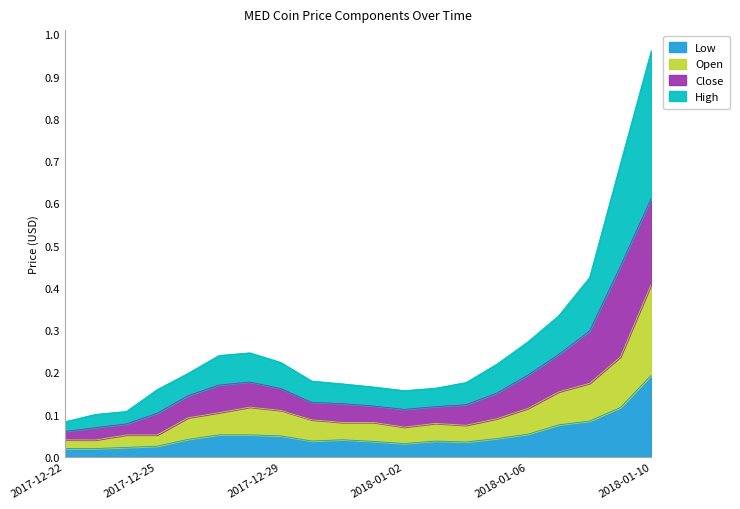

True or false: Open has more than 2 interior local peaks.

True